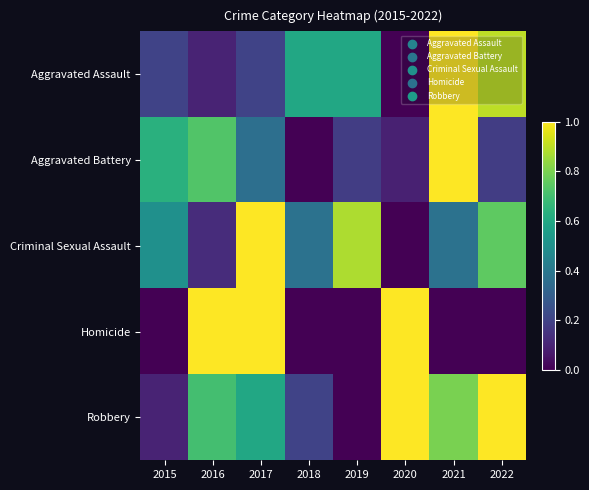

Reading left to right, extract all data points from this chart.

Aggravated Assault: 2015=0.2	2016=0.1	2017=0.2	2018=0.6	2019=0.6	2020=0.0	2021=1.0	2022=0.9
Aggravated Battery: 2015=0.6	2016=0.7	2017=0.4	2018=0.0	2019=0.2	2020=0.1	2021=1.0	2022=0.2
Criminal Sexual Assault: 2015=0.5	2016=0.1	2017=1.0	2018=0.4	2019=0.9	2020=0.0	2021=0.4	2022=0.8
Homicide: 2015=0.0	2016=1.0	2017=1.0	2018=0.0	2019=0.0	2020=1.0	2021=0.0	2022=0.0
Robbery: 2015=0.1	2016=0.7	2017=0.6	2018=0.2	2019=0.0	2020=1.0	2021=0.8	2022=1.0